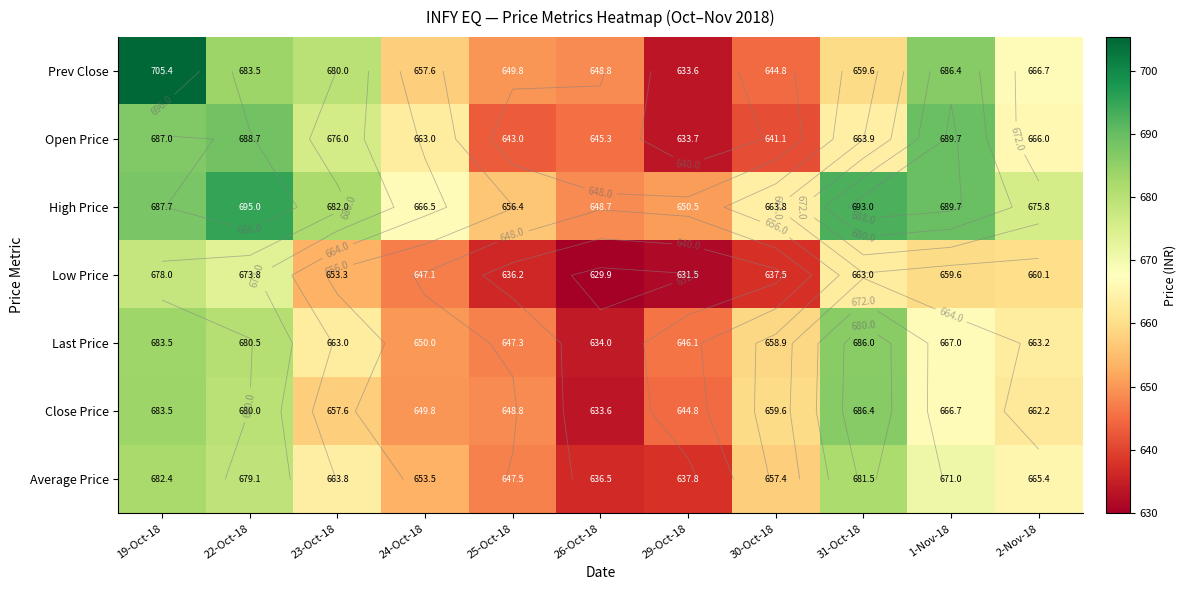

At which label is Close Price closest to 660?

30-Oct-18